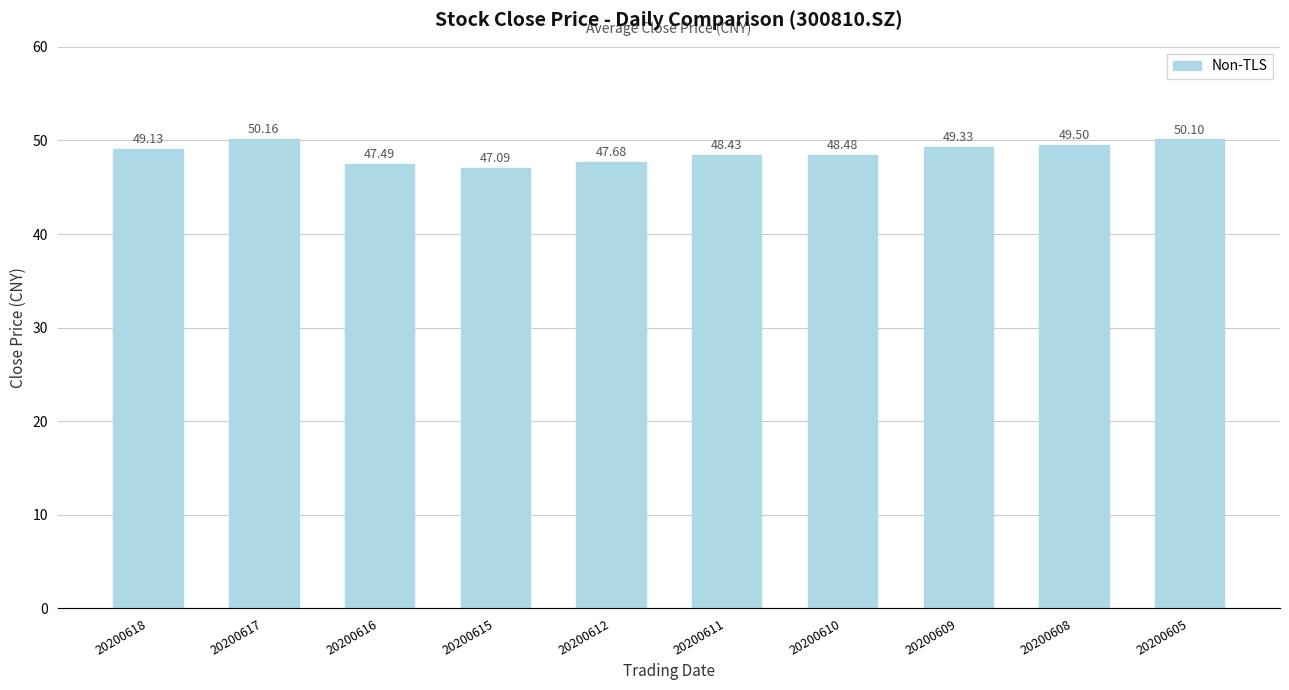

How many values are below 49?

5